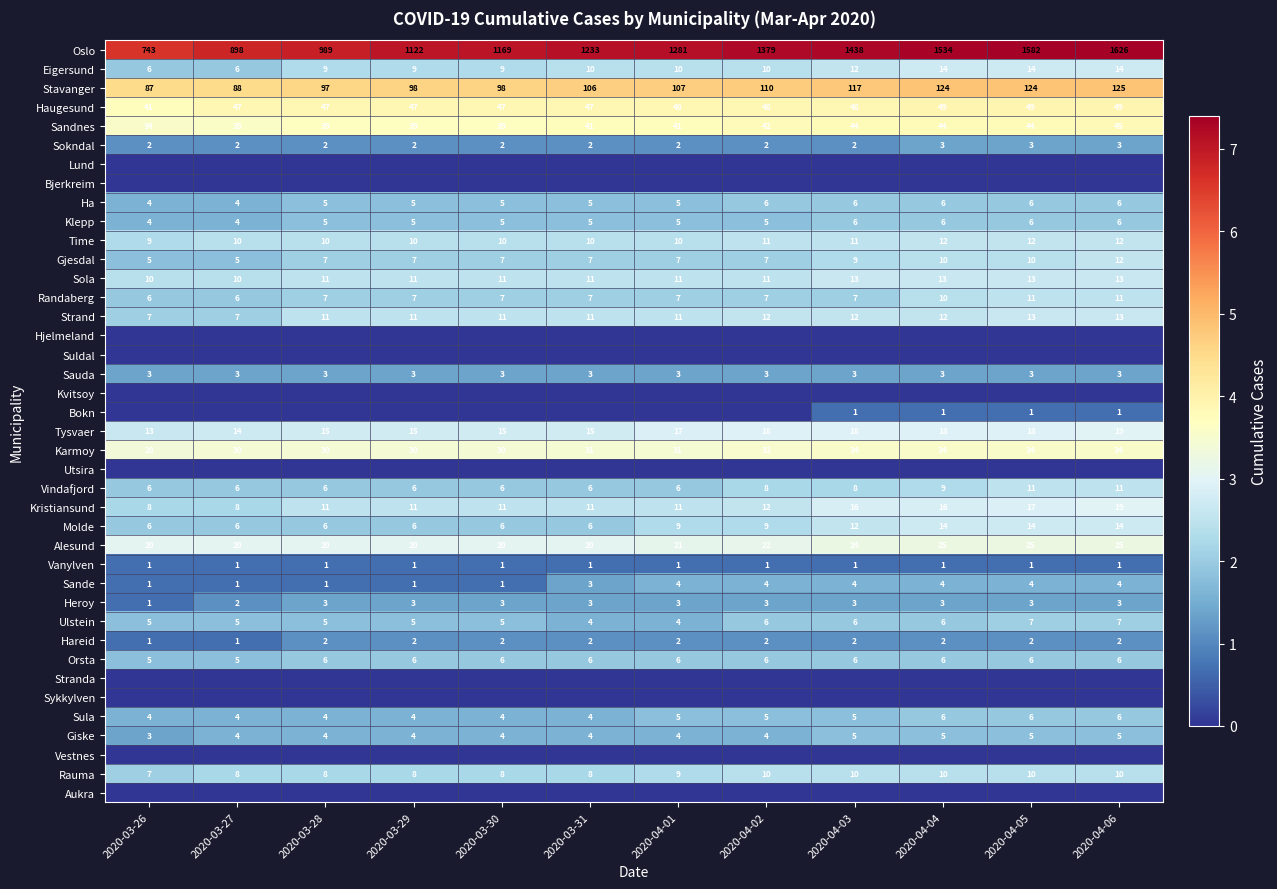

What is the approximate value of Alesund at 2020-03-26?

20